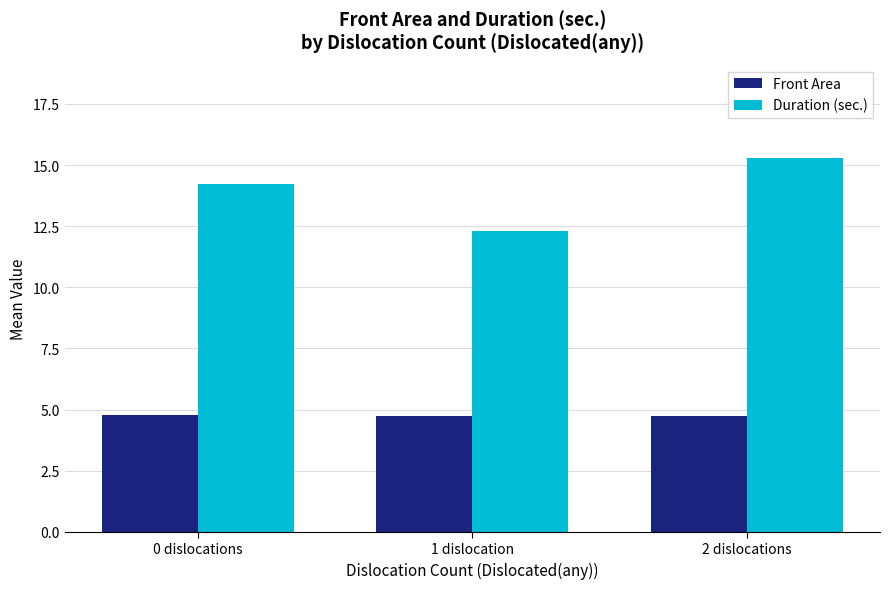

What is the approximate value of Front Area at 2 dislocations?

4.7